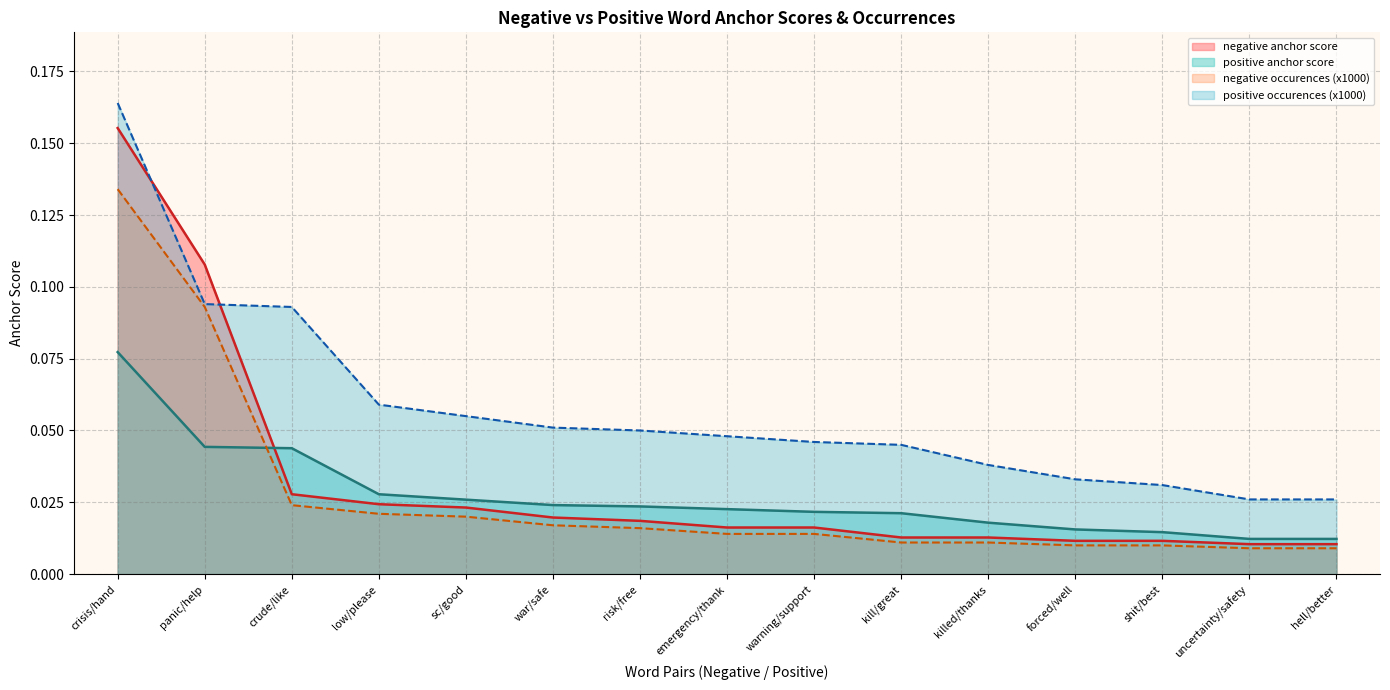

How many lines are shown in the chart?

4